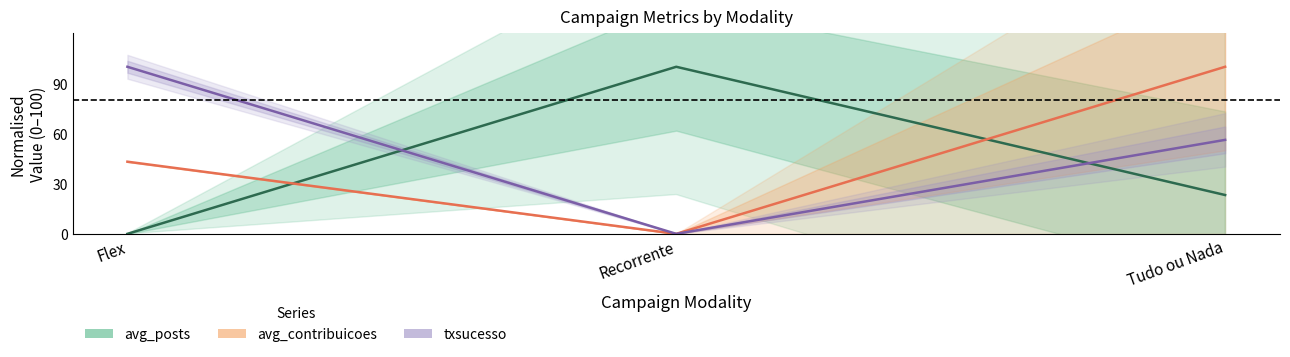

How many data points does each series have?

3